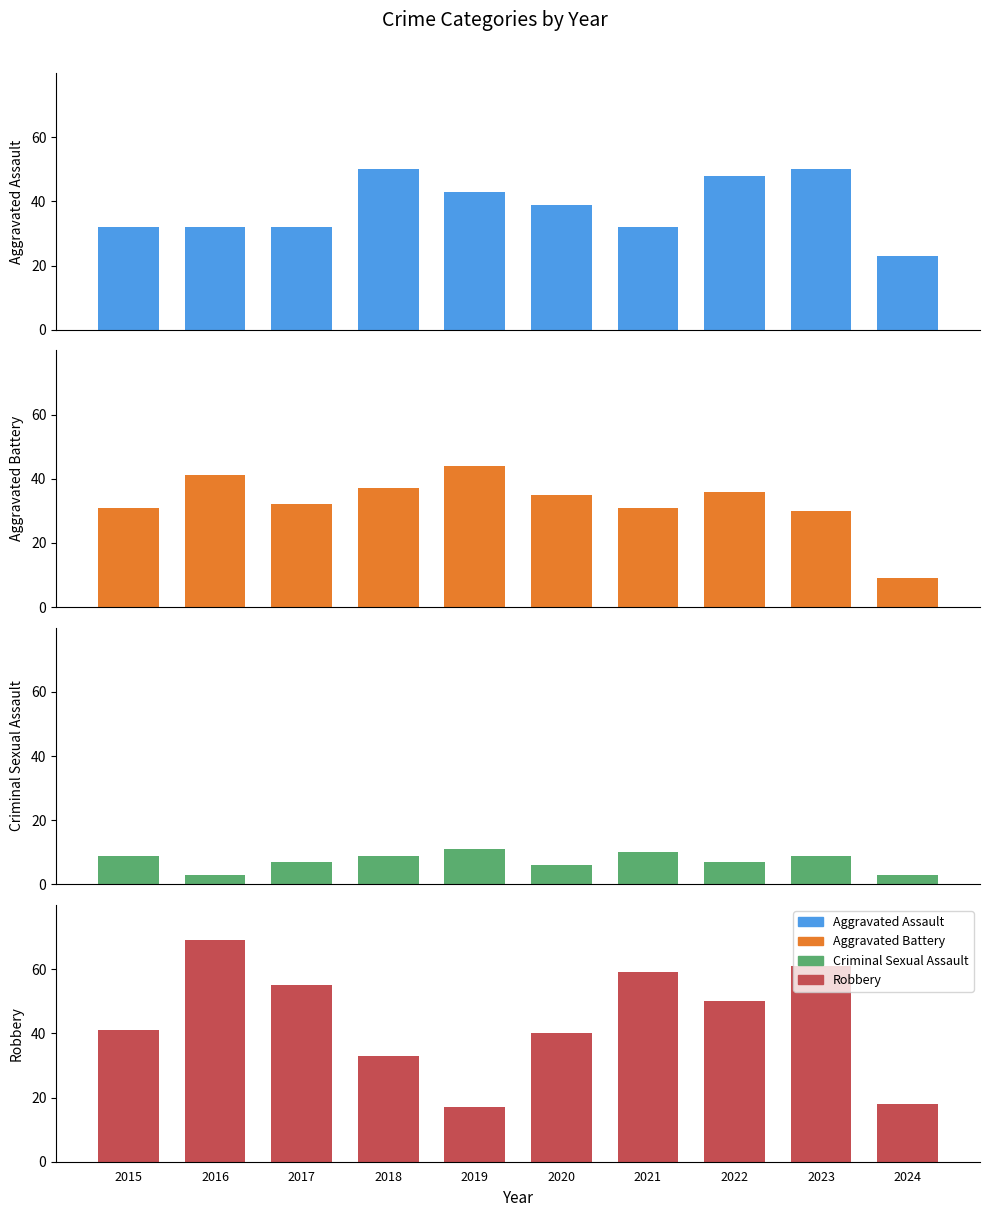

How many groups of bars are there?

10